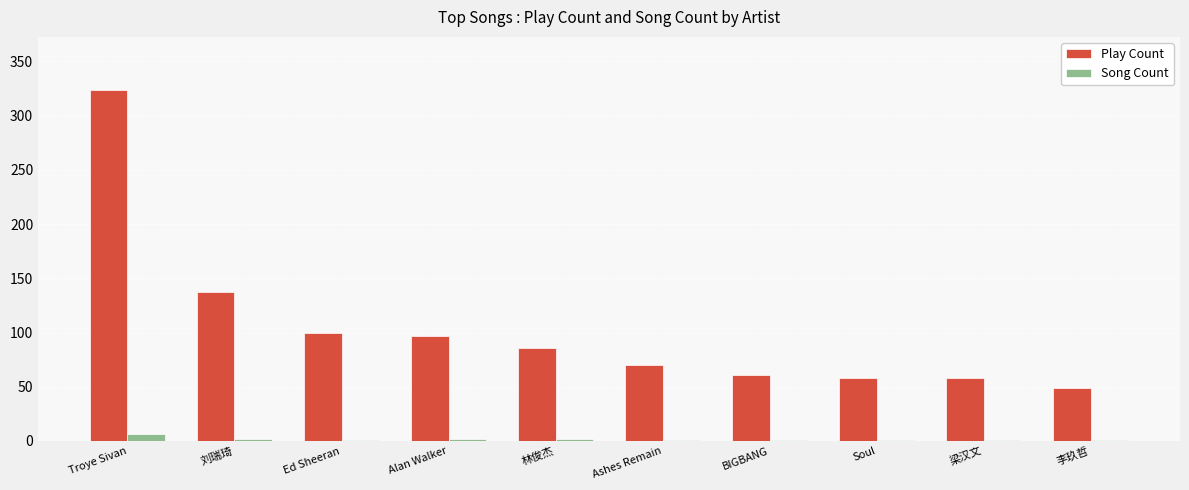

Which category has the highest value across all series?

Troye Sivan